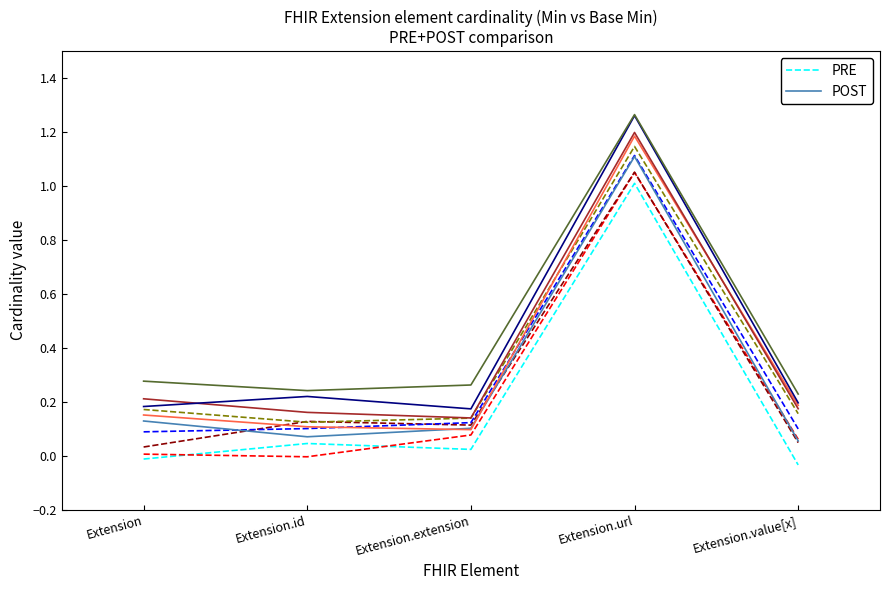

Reading right to left, list all the values displayed in this chart.

PRE: Extension.value[x]=-0.0	Extension.url=1.0	Extension.extension=0.0	Extension.id=0.0	Extension=-0.0
POST: Extension.value[x]=0.1	Extension.url=1.1	Extension.extension=0.1	Extension.id=0.1	Extension=0.1